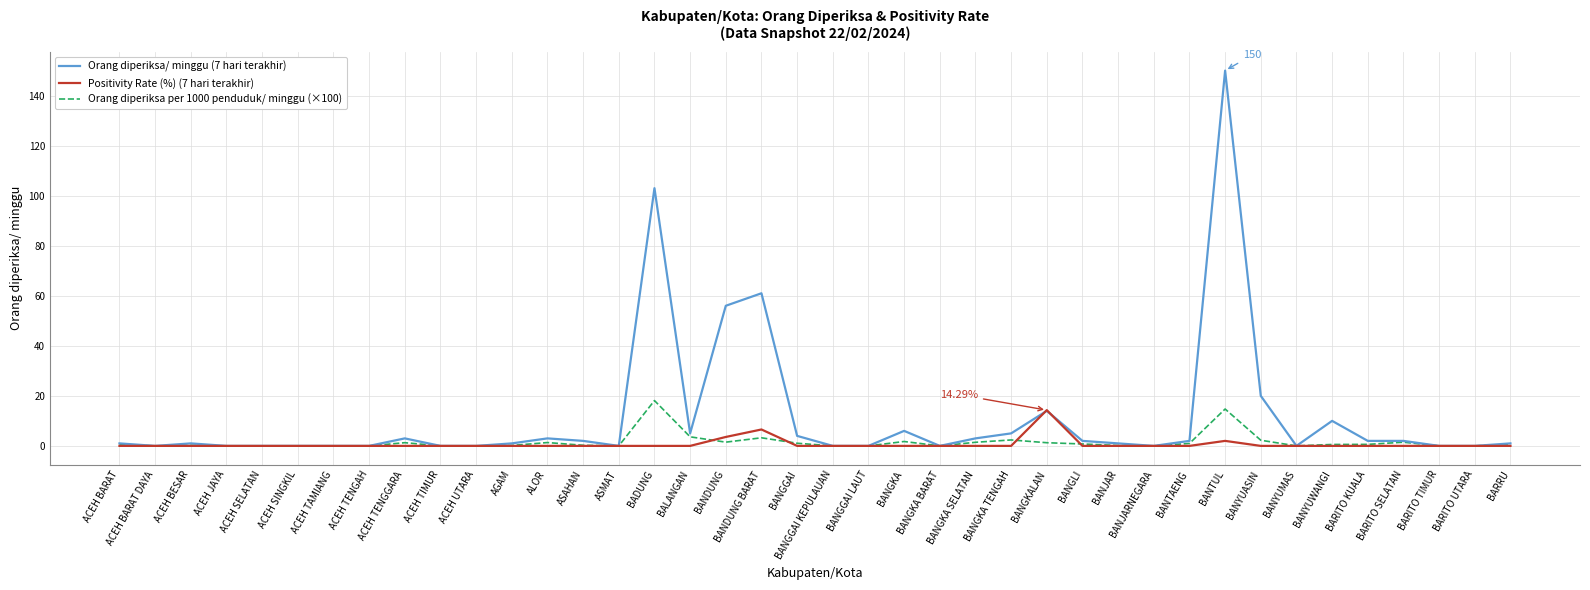

At which category is the sum across all series the highest?

BANTUL